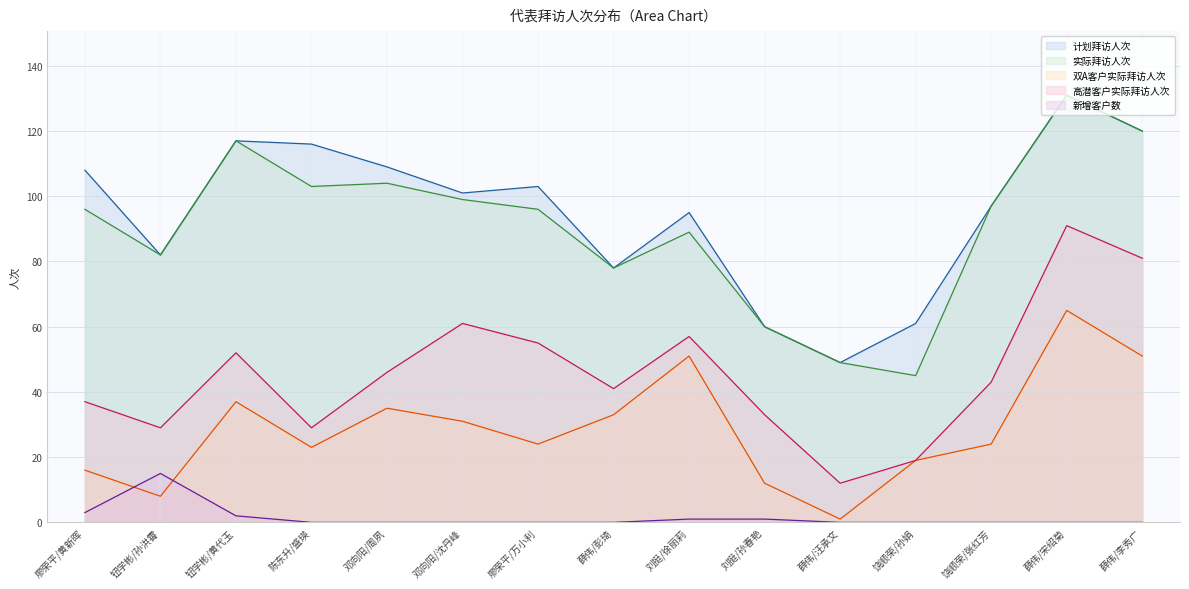

At which label does 实际拜访人次 reach its minimum?

饶顺荣/孙娟